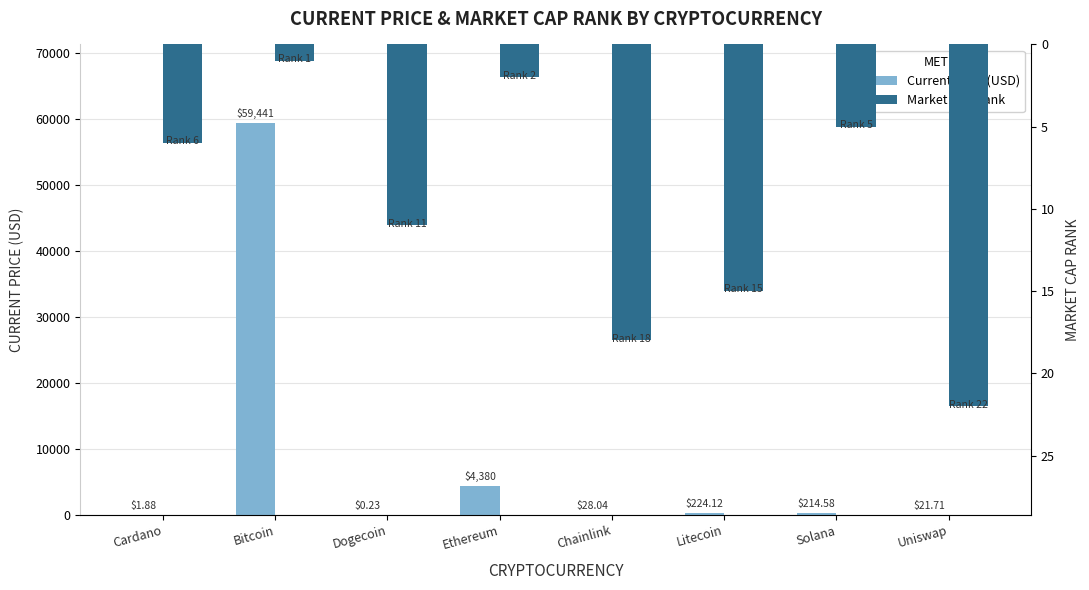

Which series has the largest total across all categories?

Current Price (USD)